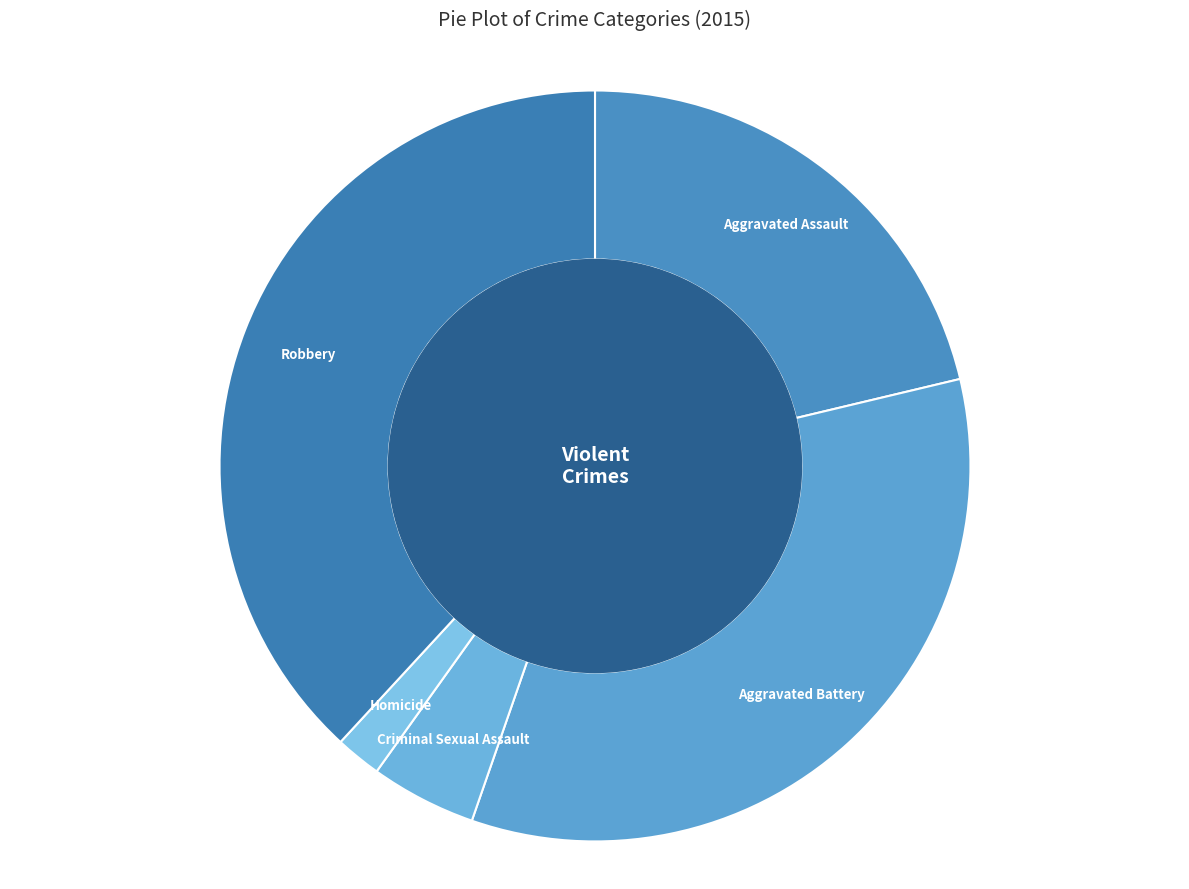

Does any single category account for the majority?

No